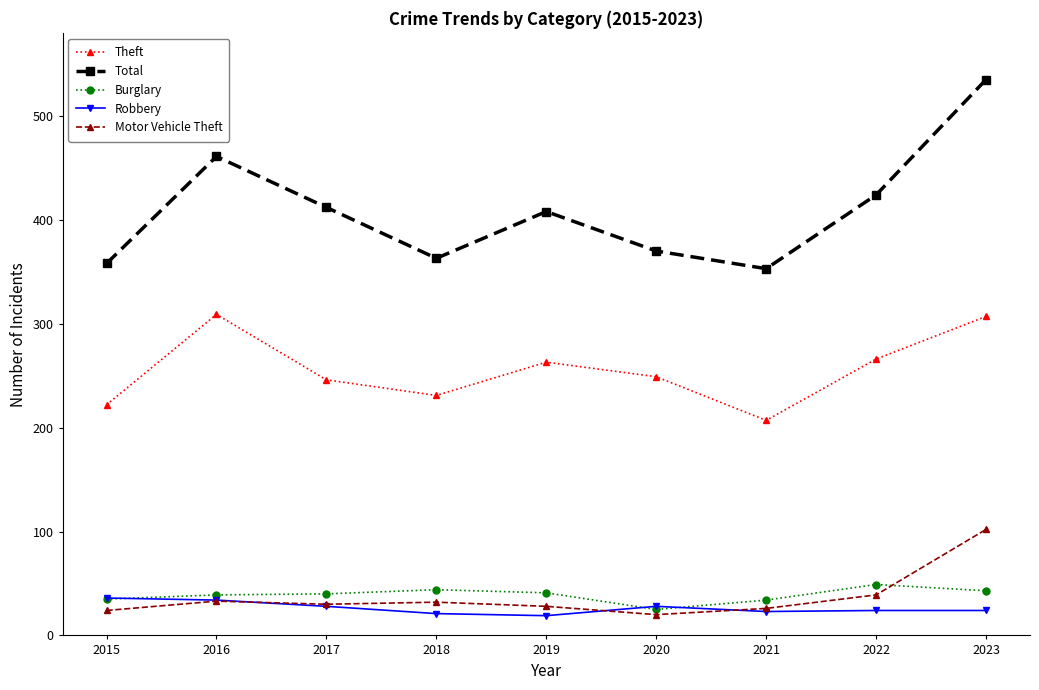

What is the value of the Robbery point at the 6th from the left?

28